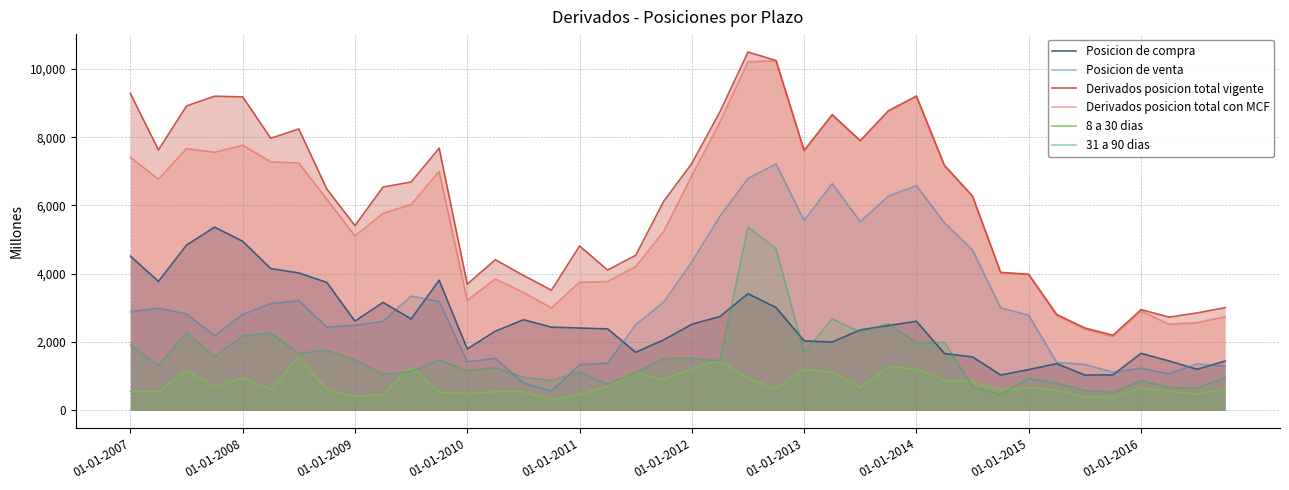

Where do 31 a 90 dias and Posicion de compra first cross each other?

21 and 22